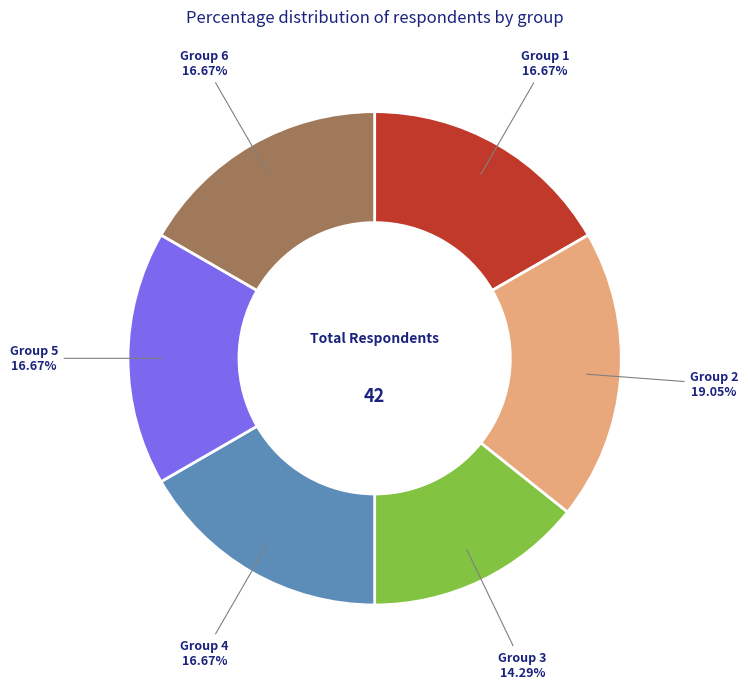

Is there a majority slice in this chart?

No